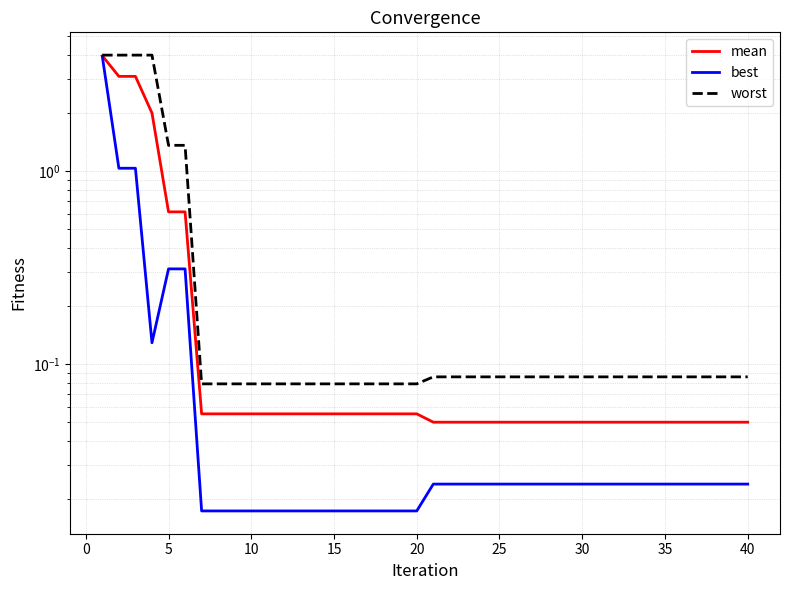

What are all the series names shown in the legend?

mean, best, worst